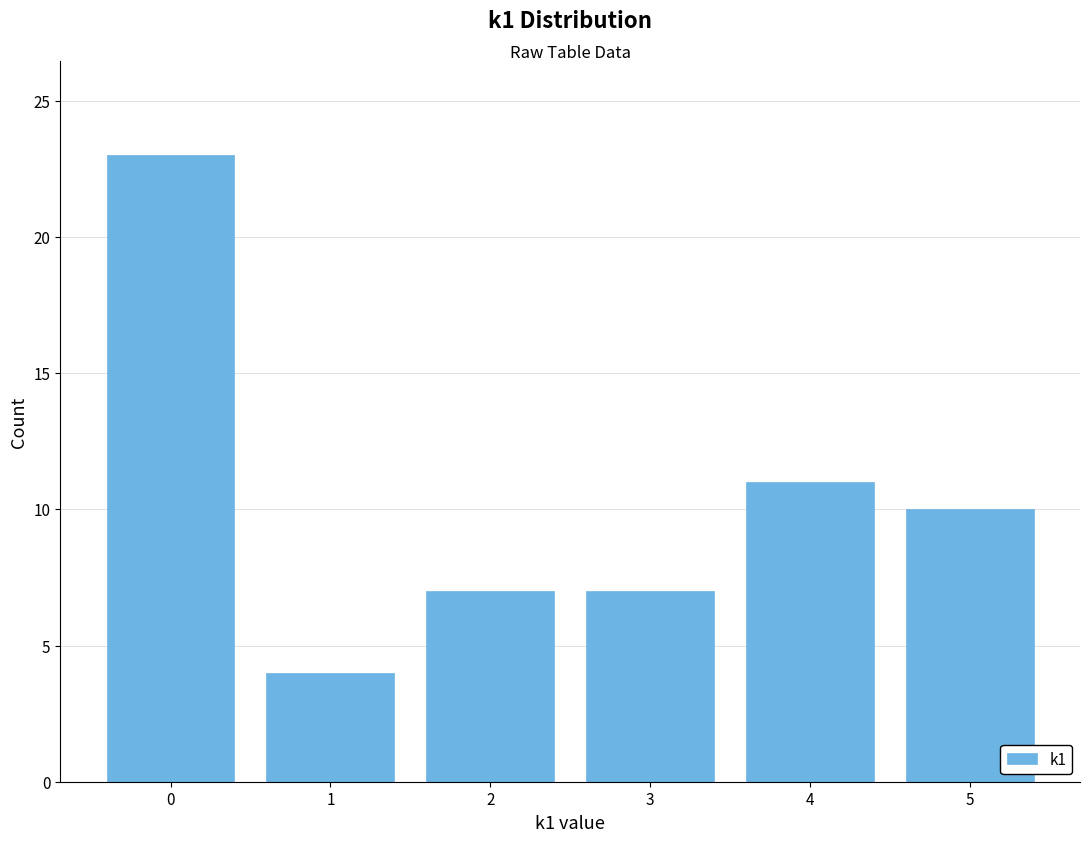

Reading left to right, extract all data points from this chart.

0=23	1=4	2=7	3=7	4=11	5=10